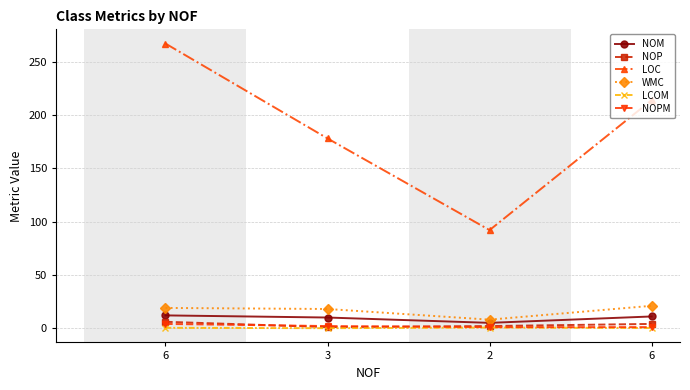

Which has a higher value, 3 or 6?

6